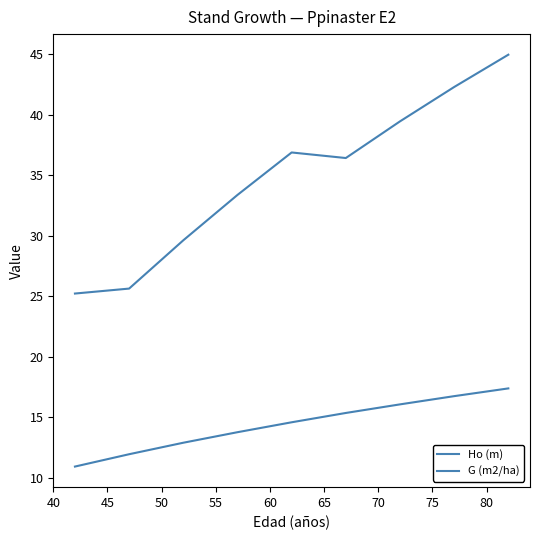

Which series has the largest total across all categories?

G (m2/ha)